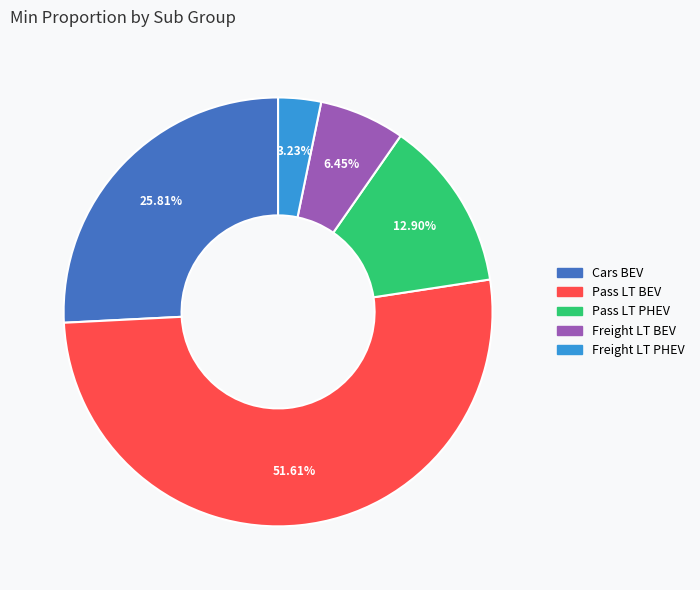

The Freight LT BEV slice represents 20% of the pie. True or false?

False